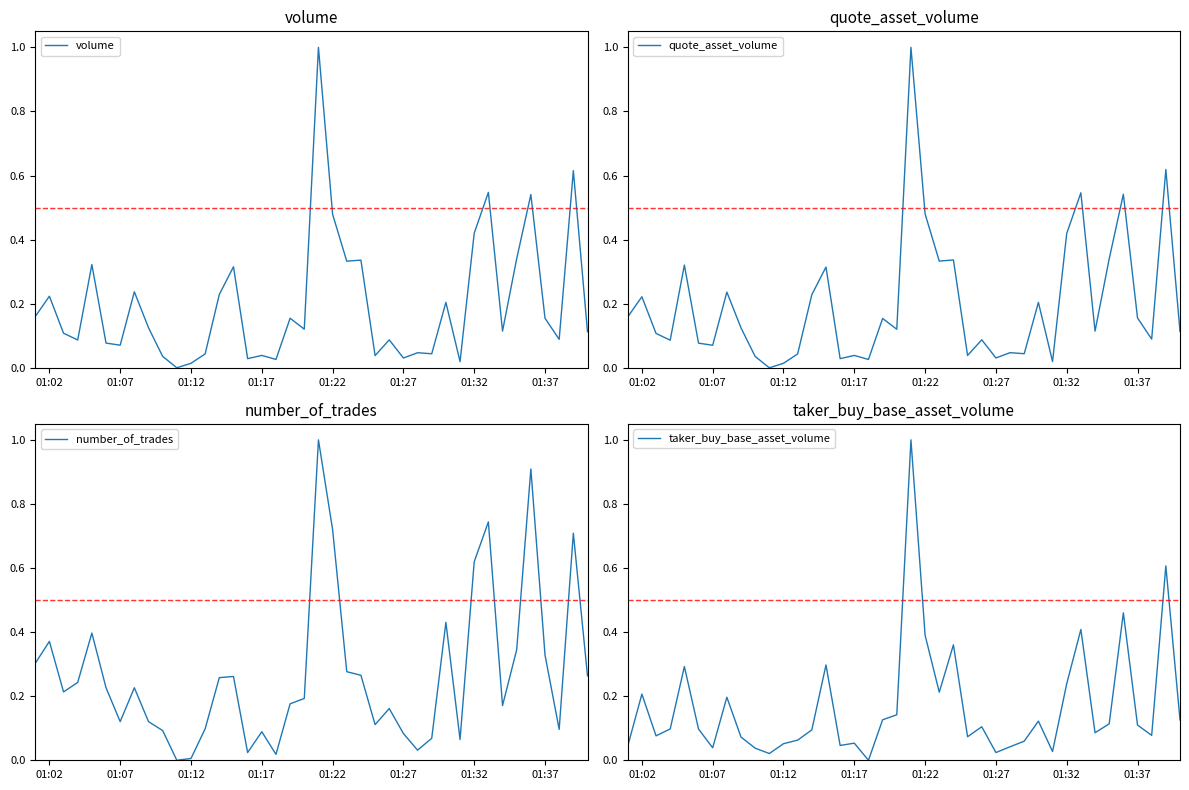

How many lines are shown in the chart?

4